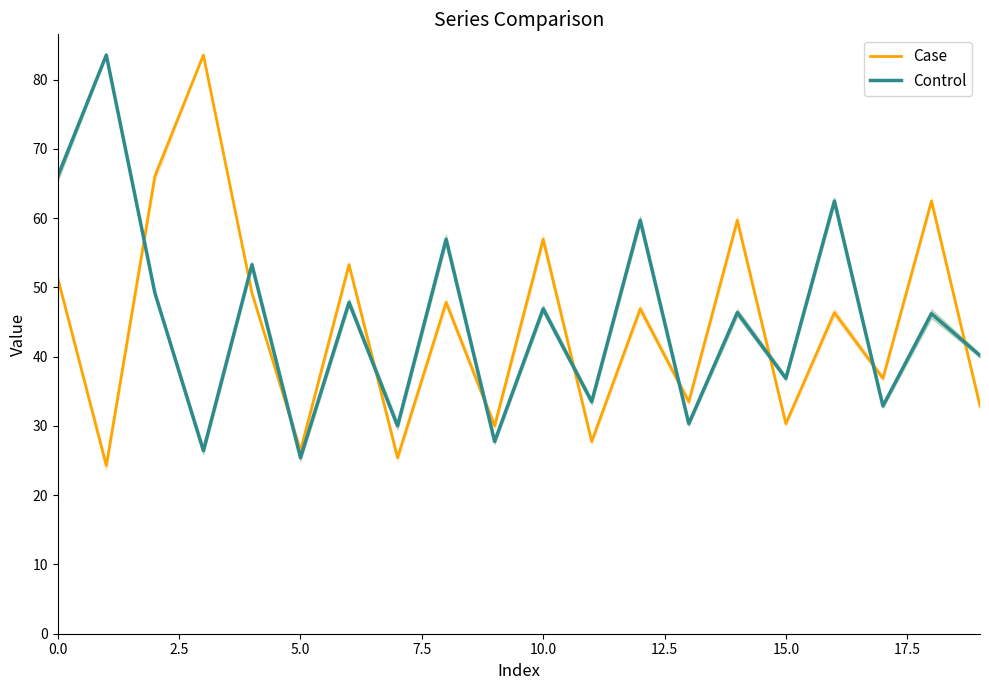

How many interior local peaks does the Control series have?

9